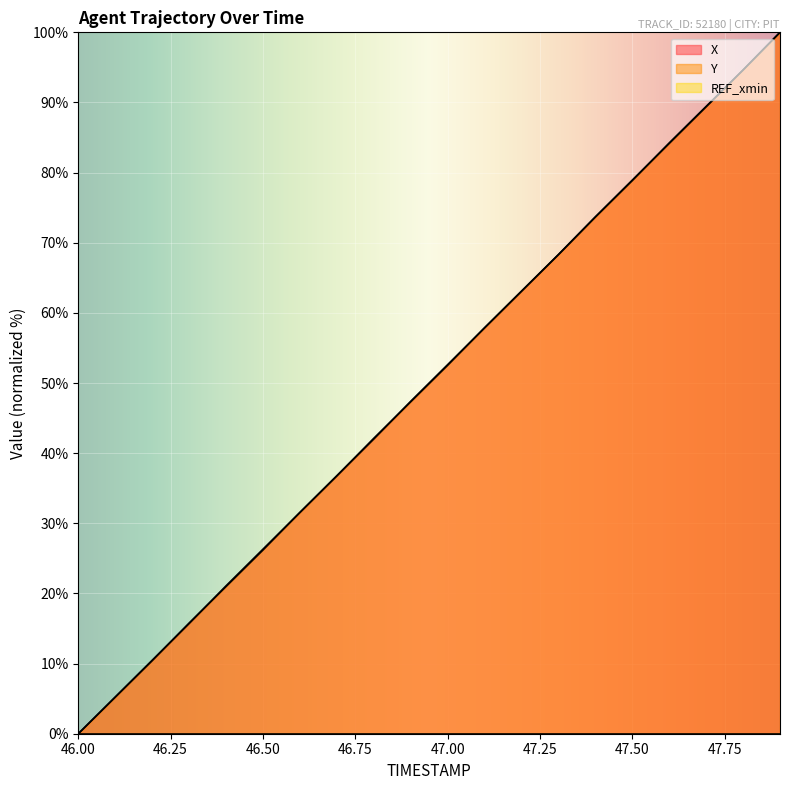

Which has a higher value, 46.3 or 47.8?

47.8